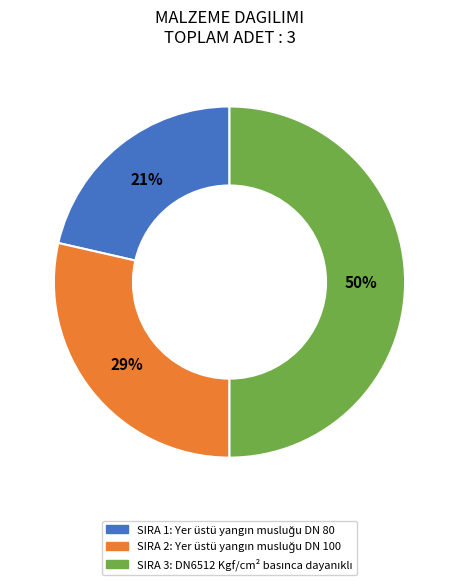

To the nearest percent, what is the difference between the largest and smallest slice percentages?

29%